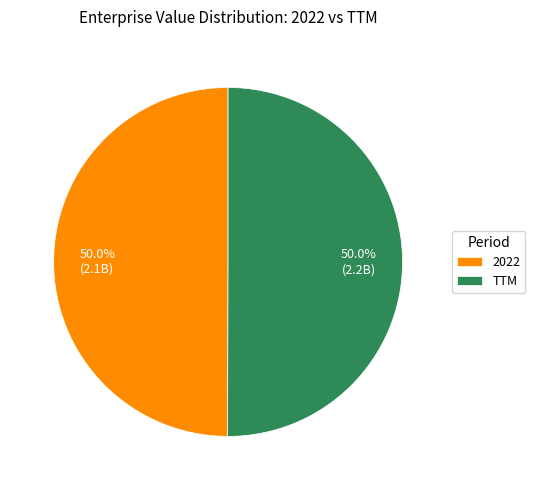

How many slices are in this pie chart?

2